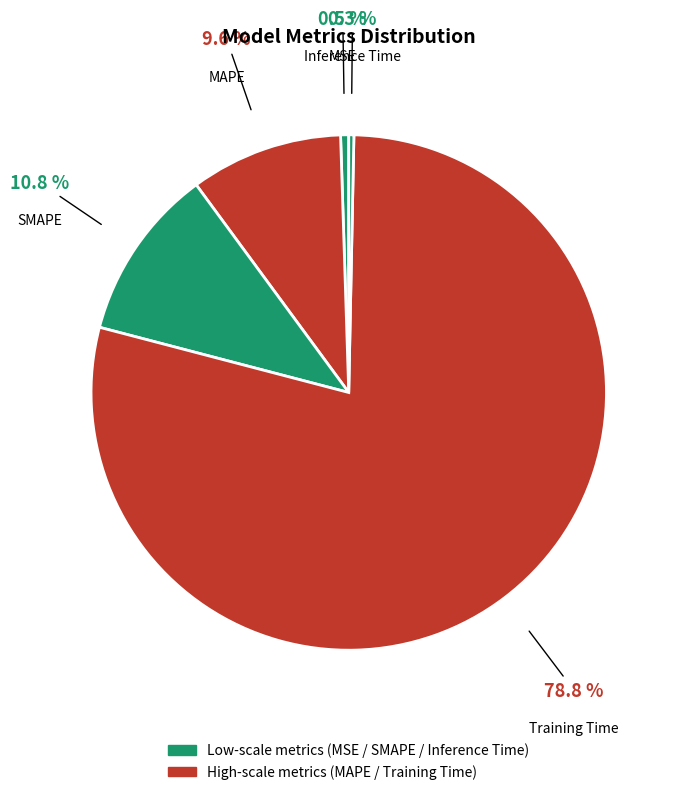

Is it true that MAPE is 10% of the pie?

True